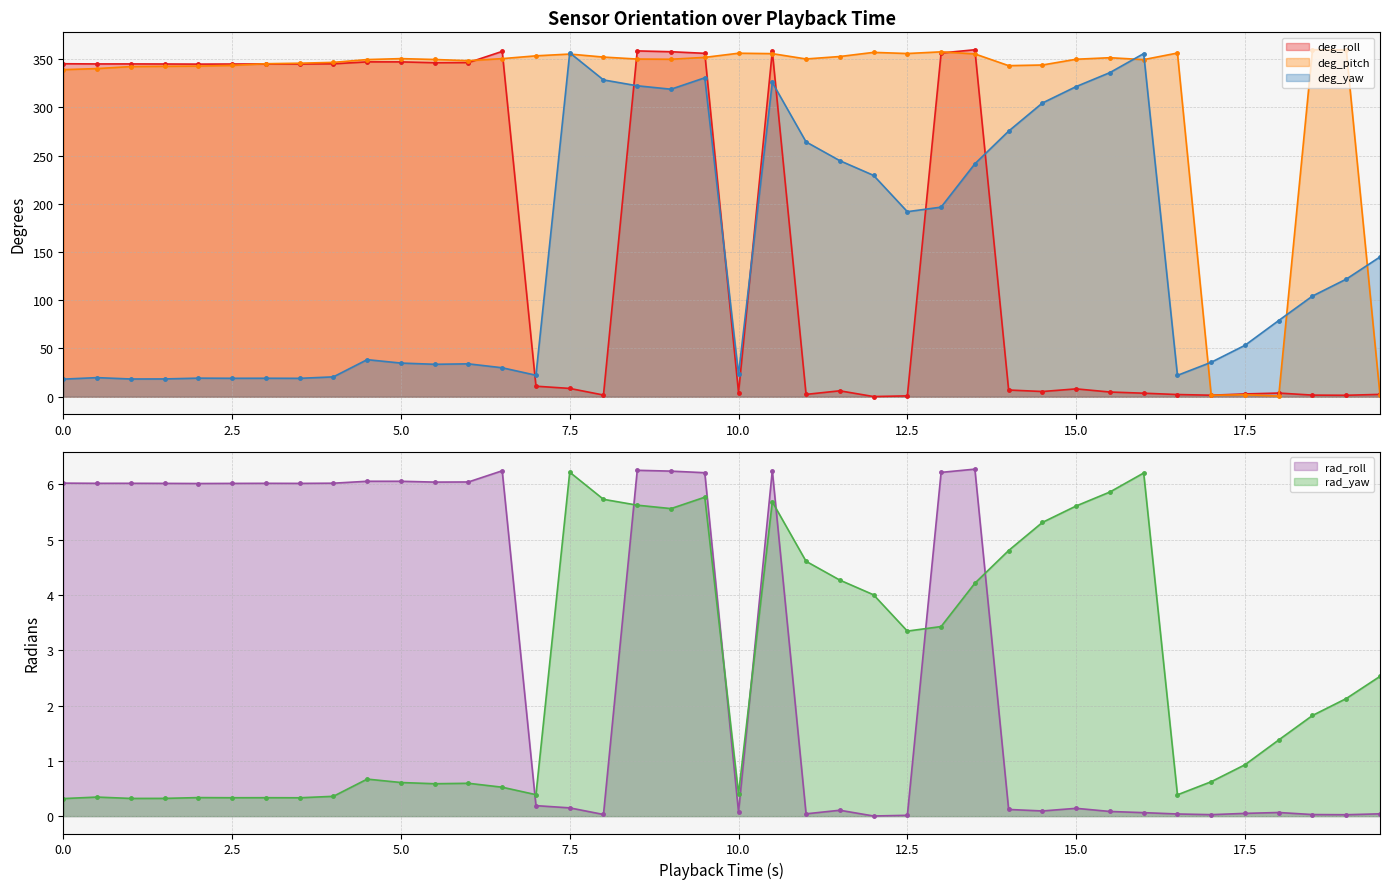

What is the maximum value for deg_yaw?

356.5